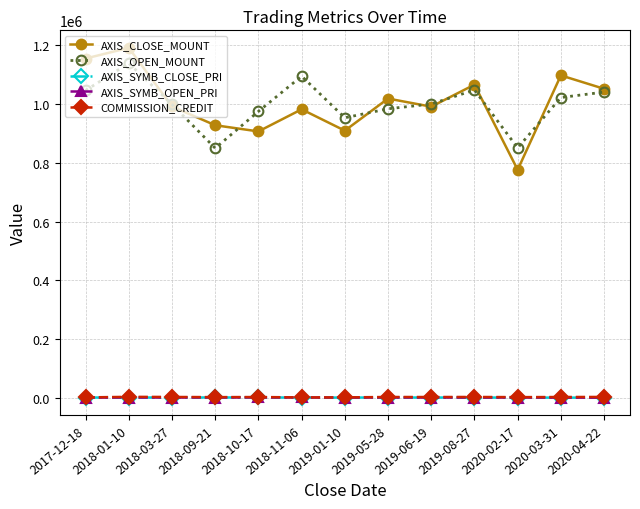

True or false: AXIS_CLOSE_MOUNT has more than 2 interior local peaks.

True